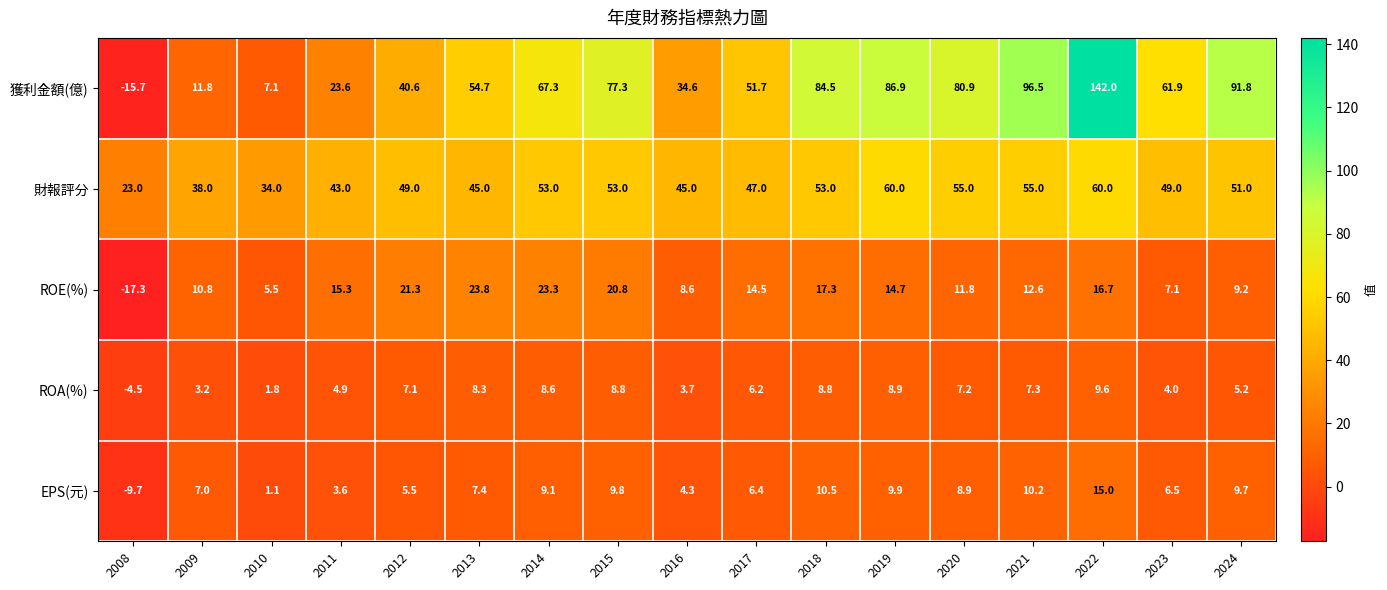

At which category is the sum across all series the highest?

2022